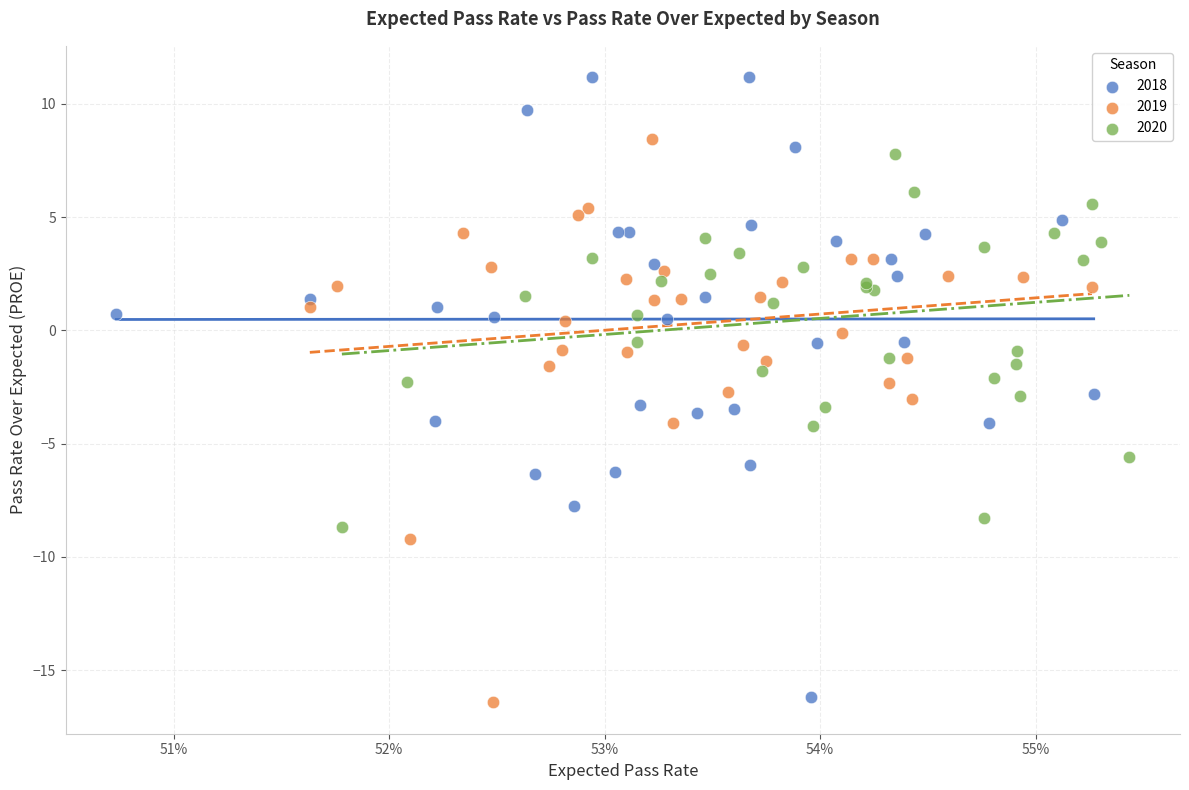

Which series reaches the maximum Y coordinate?

2018